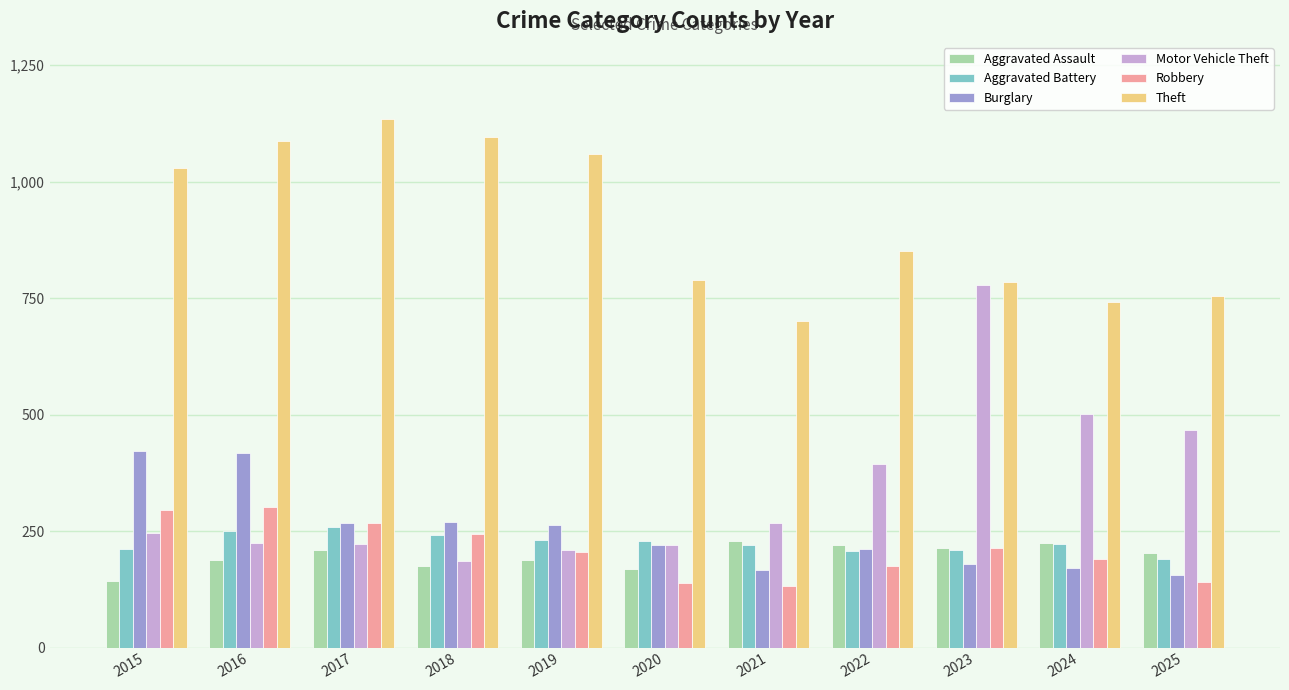

Rank the series by their maximum value, from highest to lowest.

Theft, Motor Vehicle Theft, Burglary, Robbery, Aggravated Battery, Aggravated Assault